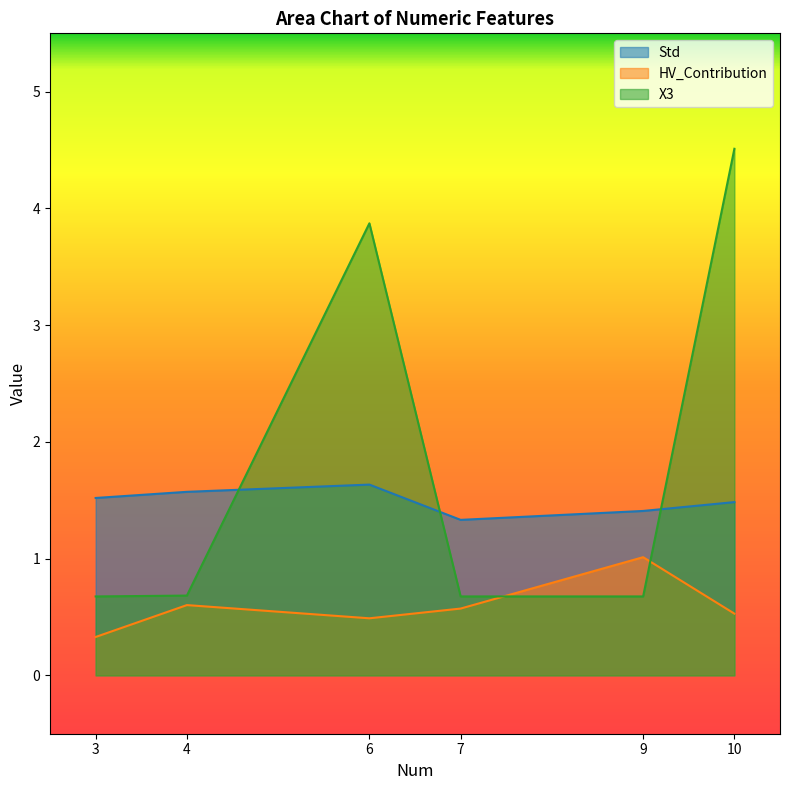

Which series has the widest spread of values?

X3